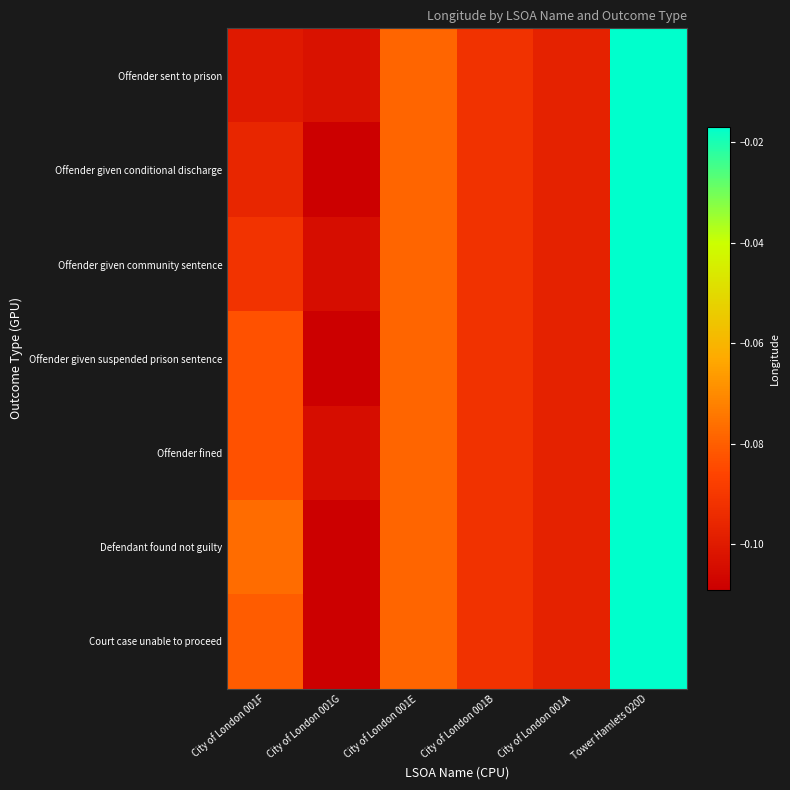

Reading left to right, extract all data points from this chart.

Offender sent to prison: City of London 001F=-0.1	City of London 001G=-0.1	City of London 001E=-0.1	City of London 001B=-0.1	City of London 001A=-0.1	Tower Hamlets 020D=-0.0
Offender given conditional discharge: City of London 001F=-0.1	City of London 001G=-0.1	City of London 001E=-0.1	City of London 001B=-0.1	City of London 001A=-0.1	Tower Hamlets 020D=-0.0
Offender given community sentence: City of London 001F=-0.1	City of London 001G=-0.1	City of London 001E=-0.1	City of London 001B=-0.1	City of London 001A=-0.1	Tower Hamlets 020D=-0.0
Offender given suspended prison sentence: City of London 001F=-0.1	City of London 001G=-0.1	City of London 001E=-0.1	City of London 001B=-0.1	City of London 001A=-0.1	Tower Hamlets 020D=-0.0
Offender fined: City of London 001F=-0.1	City of London 001G=-0.1	City of London 001E=-0.1	City of London 001B=-0.1	City of London 001A=-0.1	Tower Hamlets 020D=-0.0
Defendant found not guilty: City of London 001F=-0.1	City of London 001G=-0.1	City of London 001E=-0.1	City of London 001B=-0.1	City of London 001A=-0.1	Tower Hamlets 020D=-0.0
Court case unable to proceed: City of London 001F=-0.1	City of London 001G=-0.1	City of London 001E=-0.1	City of London 001B=-0.1	City of London 001A=-0.1	Tower Hamlets 020D=-0.0